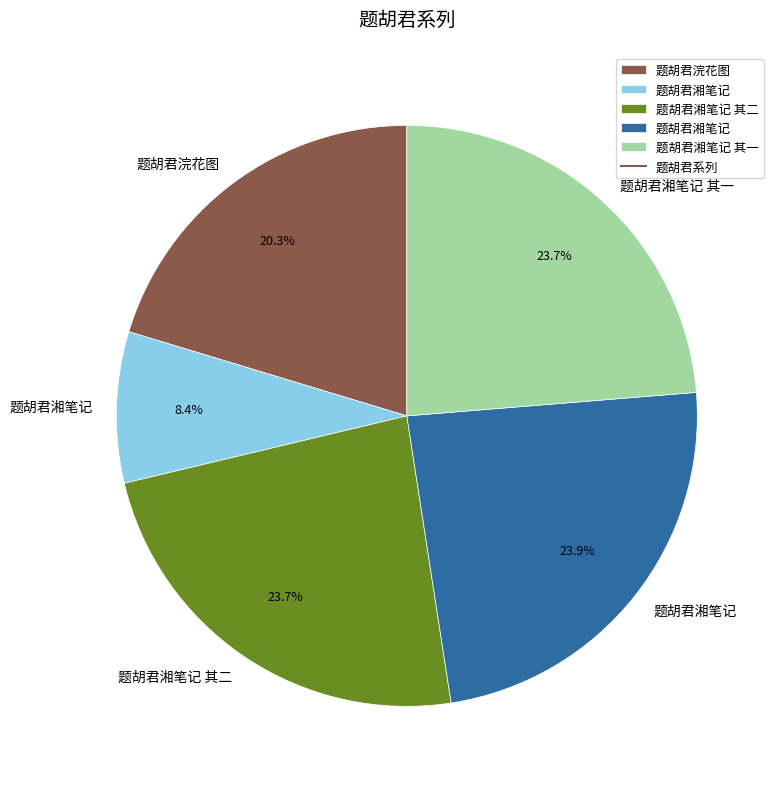

Is there a majority slice in this chart?

No